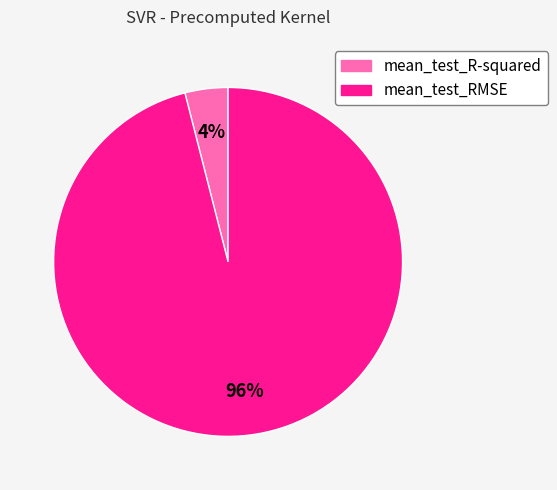

To the nearest percent, what portion does mean_test_RMSE represent?

96%